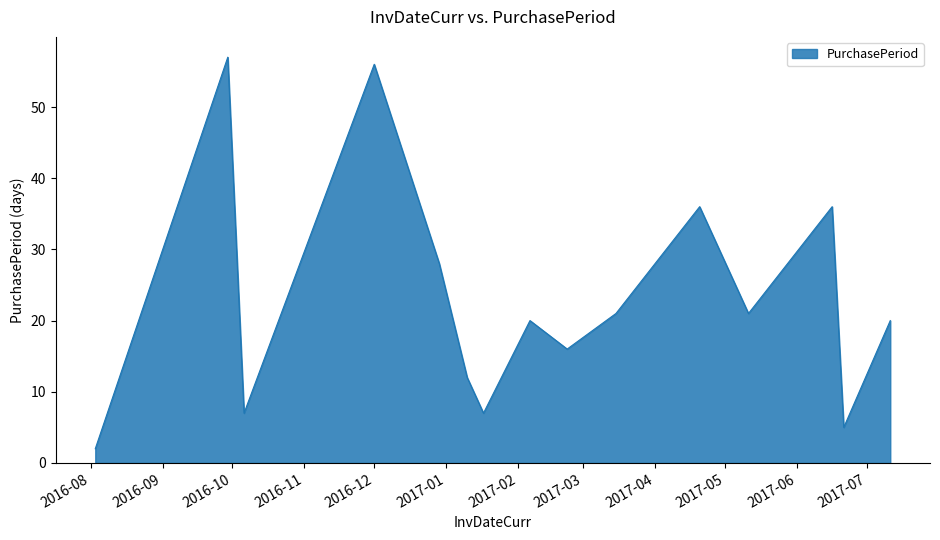

How many interior local peaks (higher than both neighbors) does the data have?

5